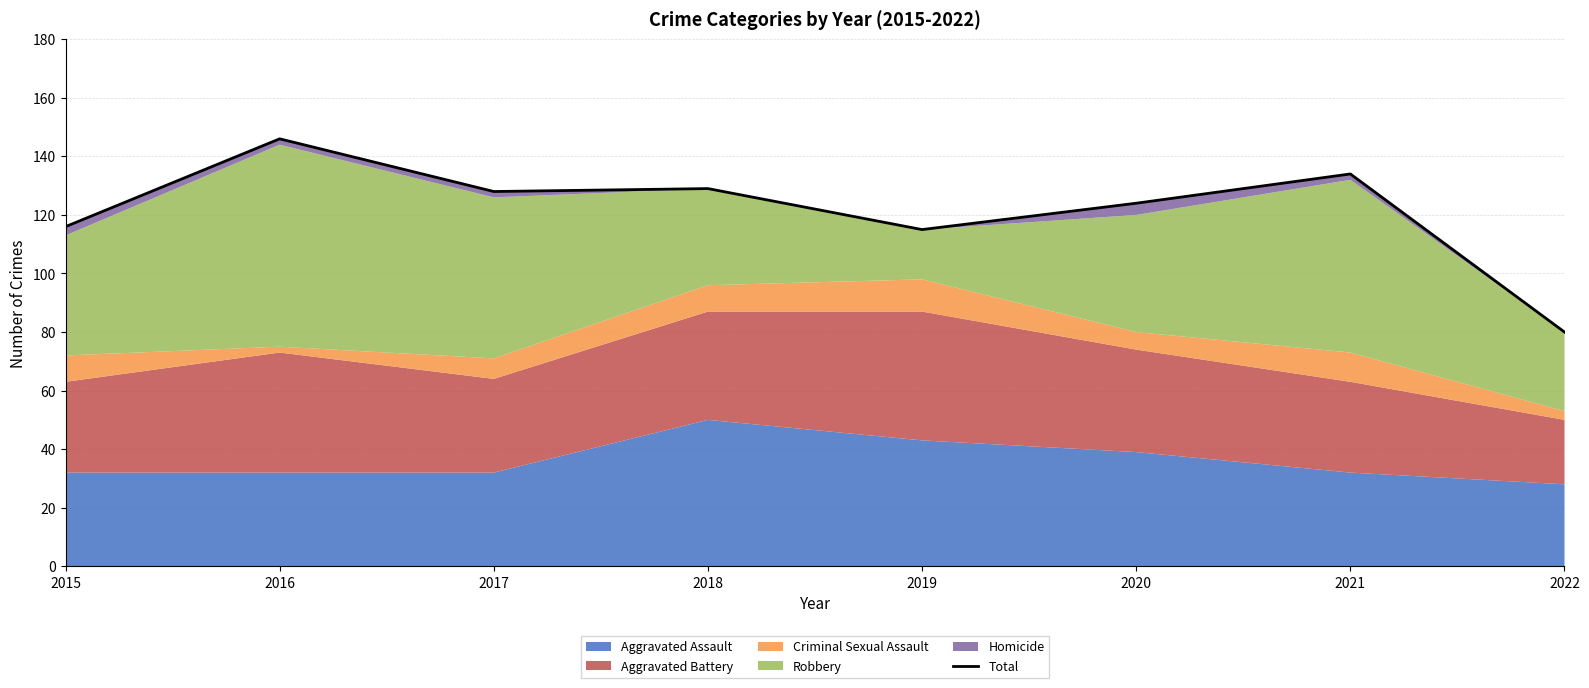

The value at 2015 is 31. True or false?

False